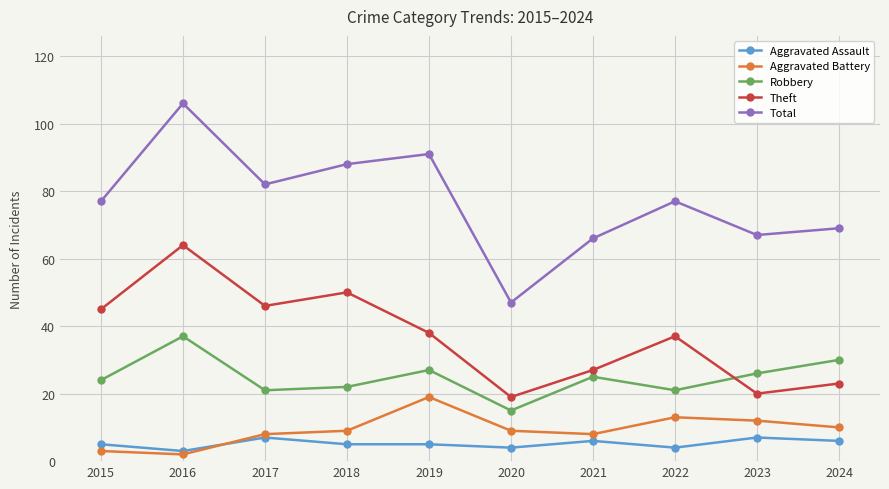

The value of Aggravated Battery at 2018 is 3. True or false?

False